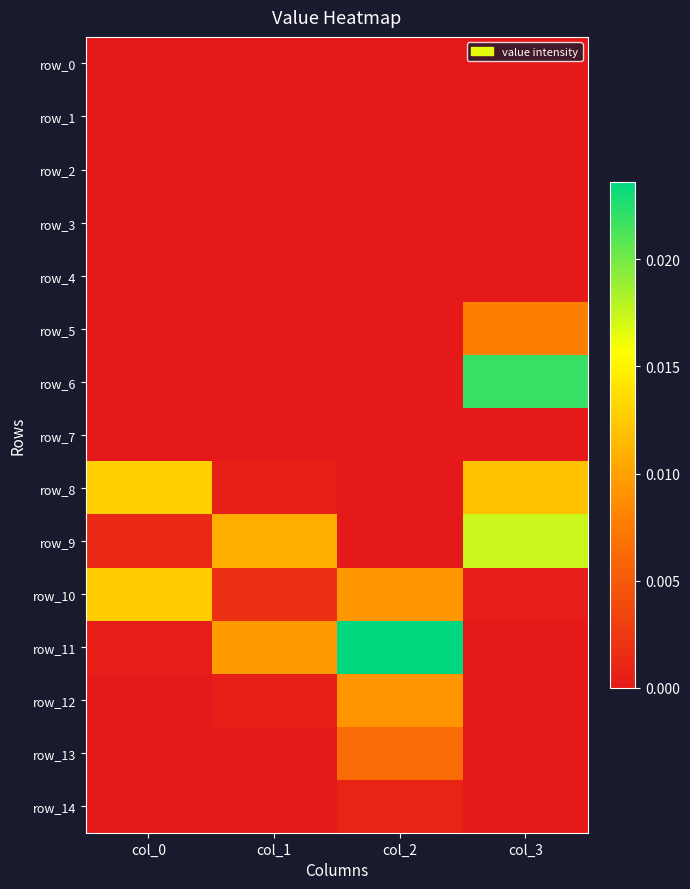

Count the number of data series in this chart.

15